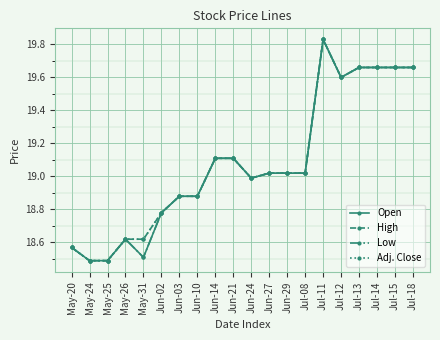

At which label does Open first exceed 19?

Jun-14